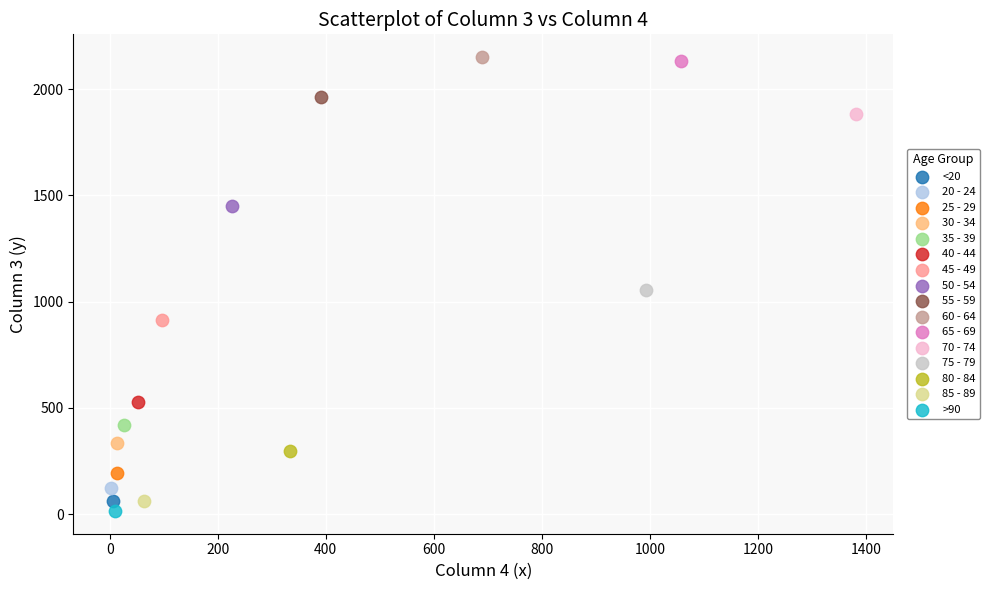

What are all the series names shown in the legend?

<20, 20 - 24, 25 - 29, 30 - 34, 35 - 39, 40 - 44, 45 - 49, 50 - 54, 55 - 59, 60 - 64, 65 - 69, 70 - 74, 75 - 79, 80 - 84, 85 - 89, >90